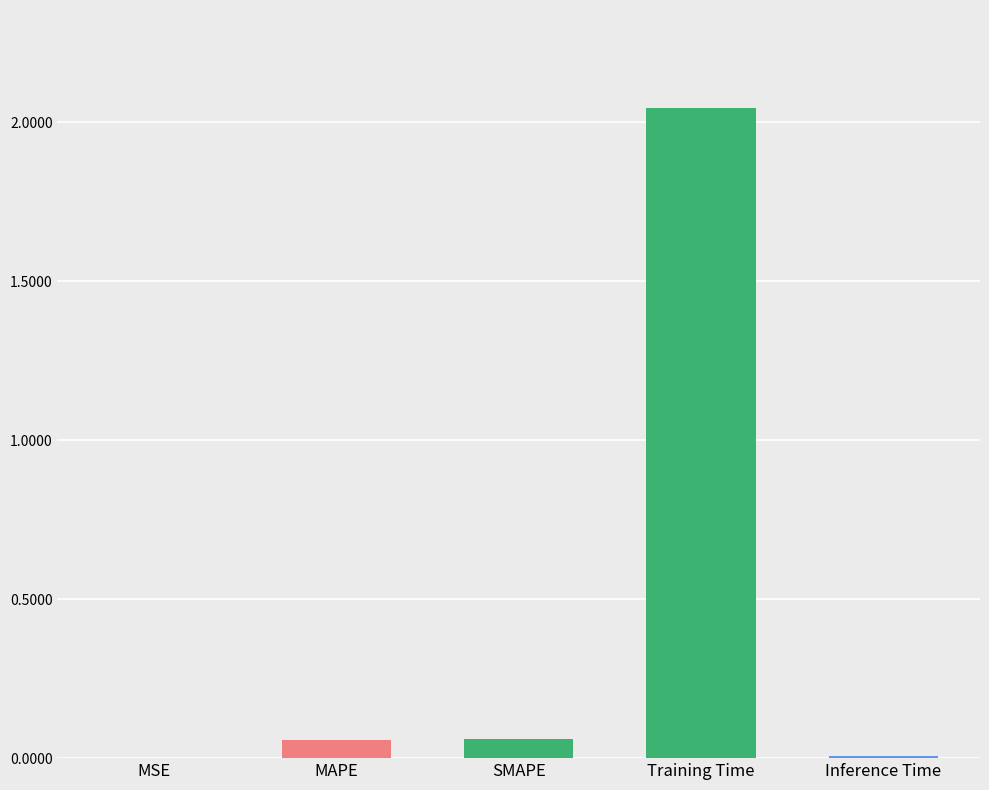

Is it true that the value at MSE is 0.0?

True